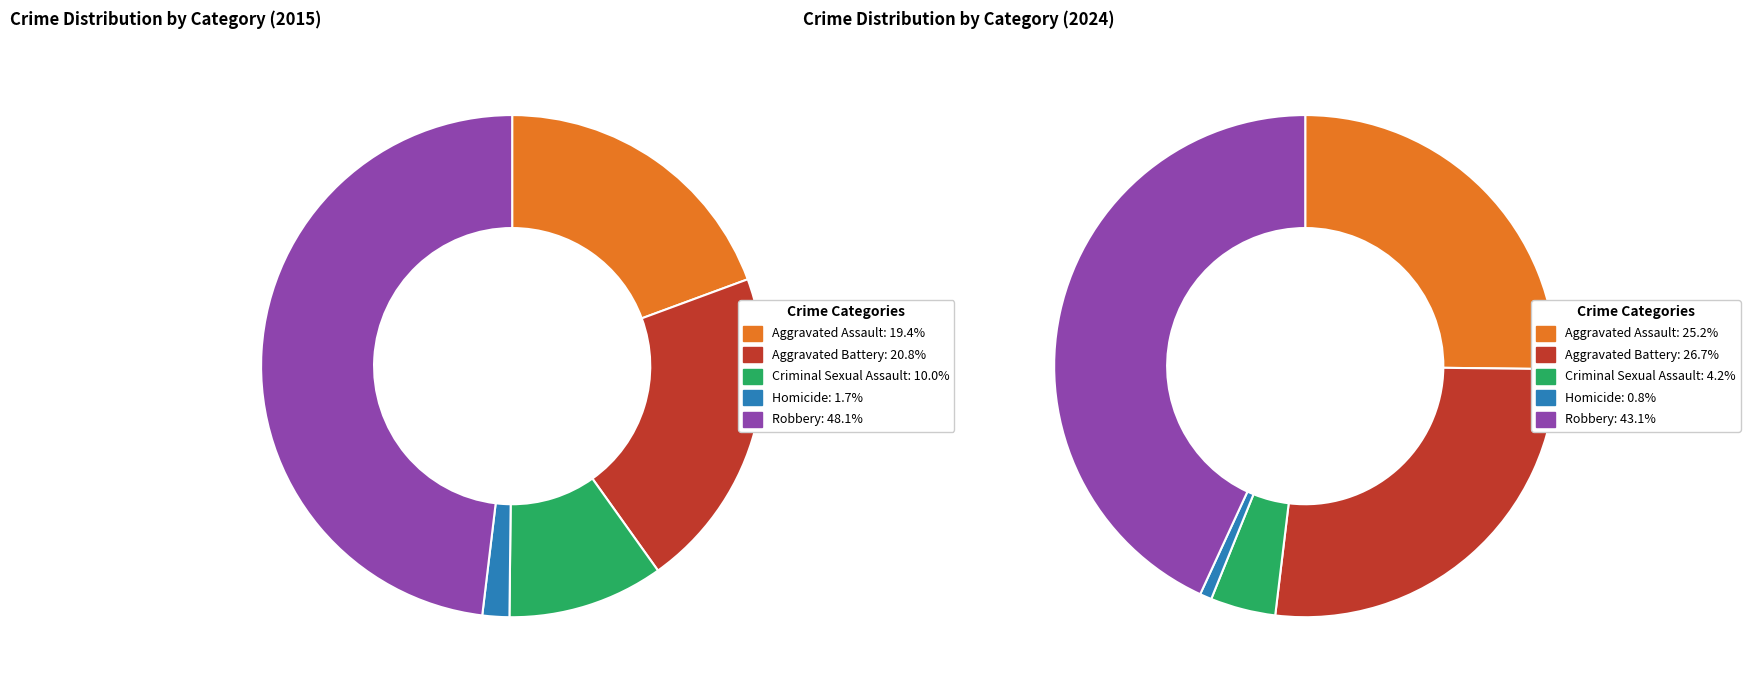

True or false: 4 accounts for 40% of the total.

False